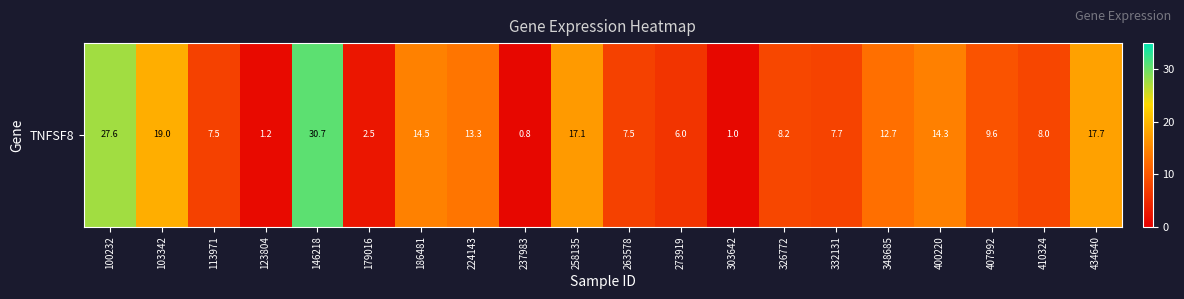

Rank the categories by value from highest to lowest.

146218, 100232, 103342, 434640, 258135, 186481, 400220, 224143, 348685, 407992, 326772, 410324, 332131, 113971, 263578, 273919, 179016, 123804, 303642, 237983